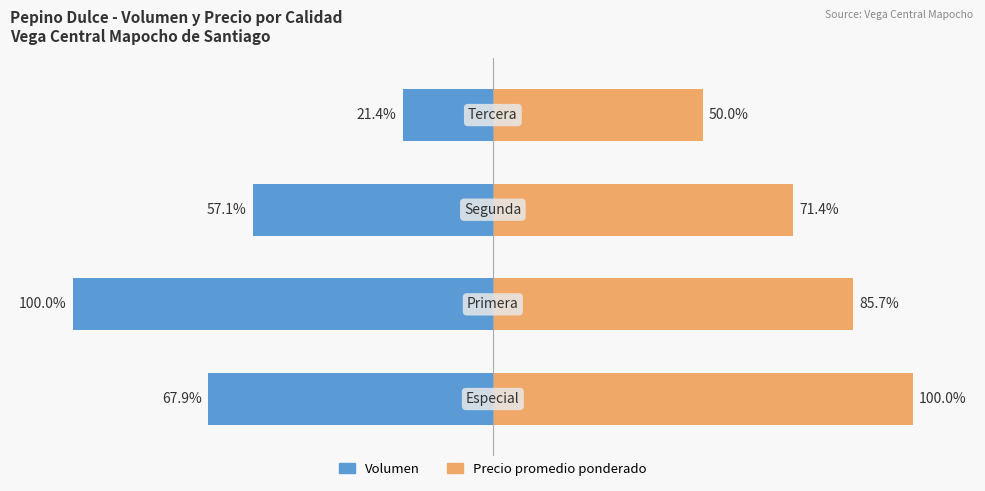

The value of Precio promedio ponderado at −50 is 71.4. True or false?

True